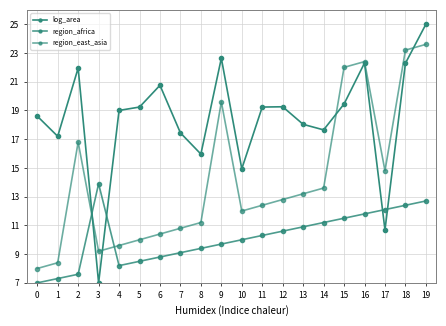

Is this an area chart (filled region under the line)?

No